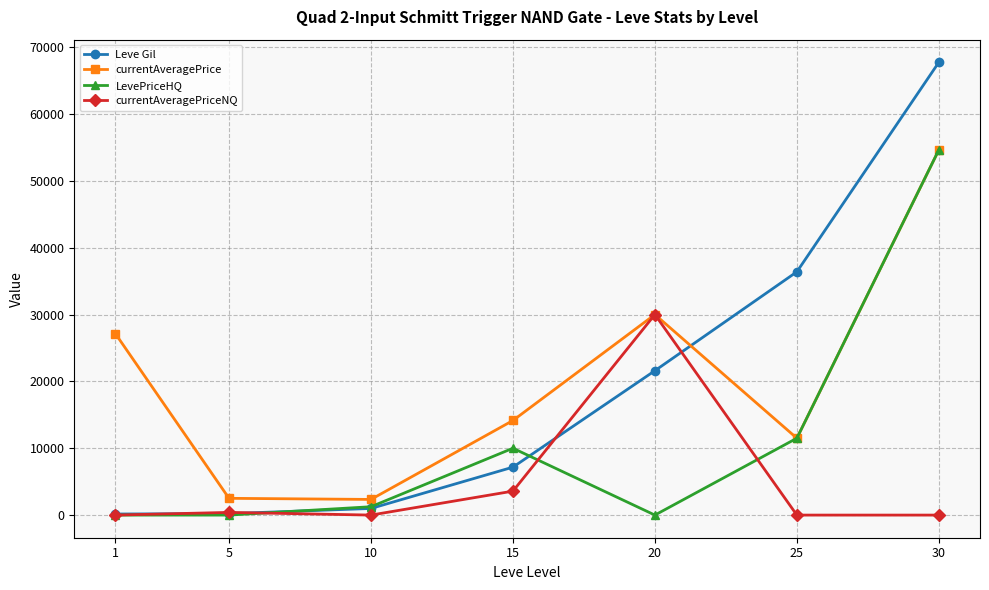

True or false: Leve Gil has a value of 67730 at 30.

True